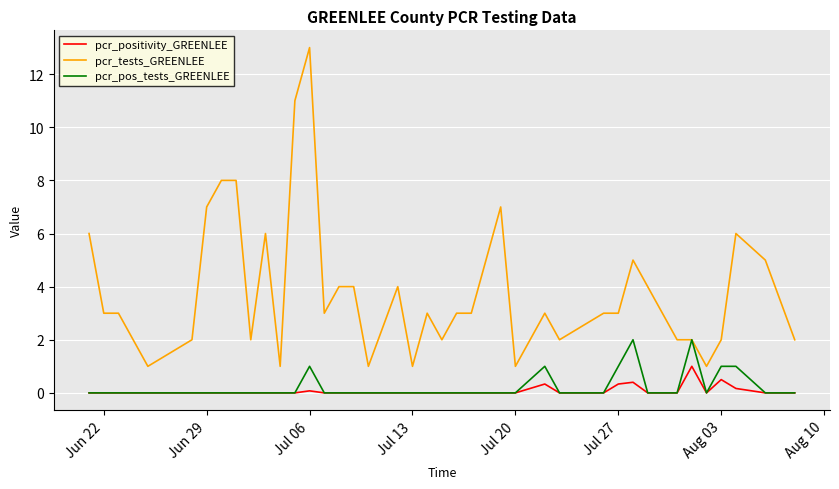

What is the minimum value for pcr_tests_GREENLEE?

1.0